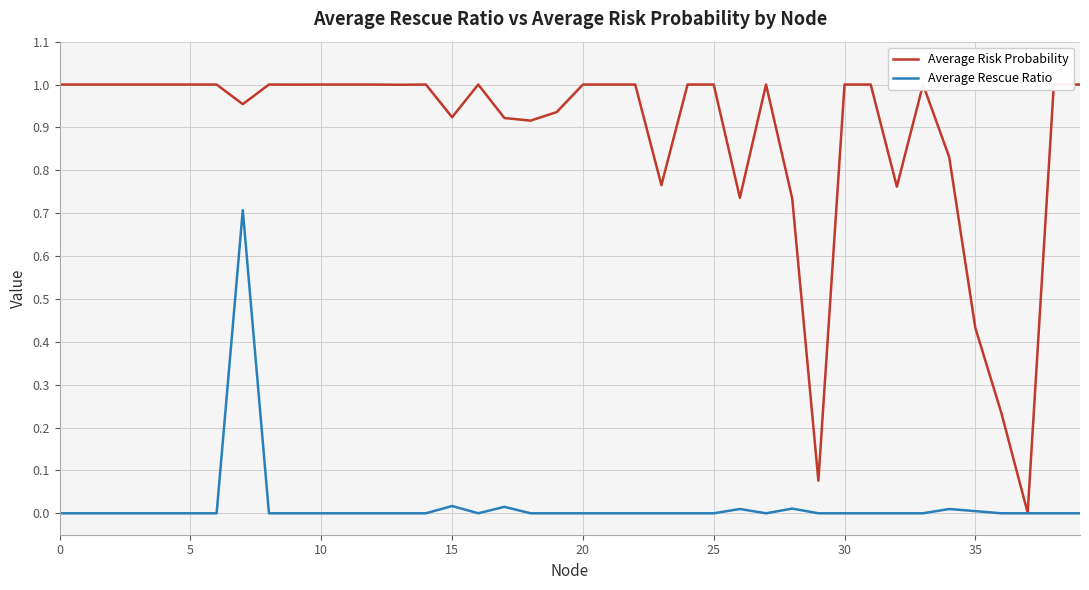

Which series has the largest range (max minus min)?

Average Risk Probability